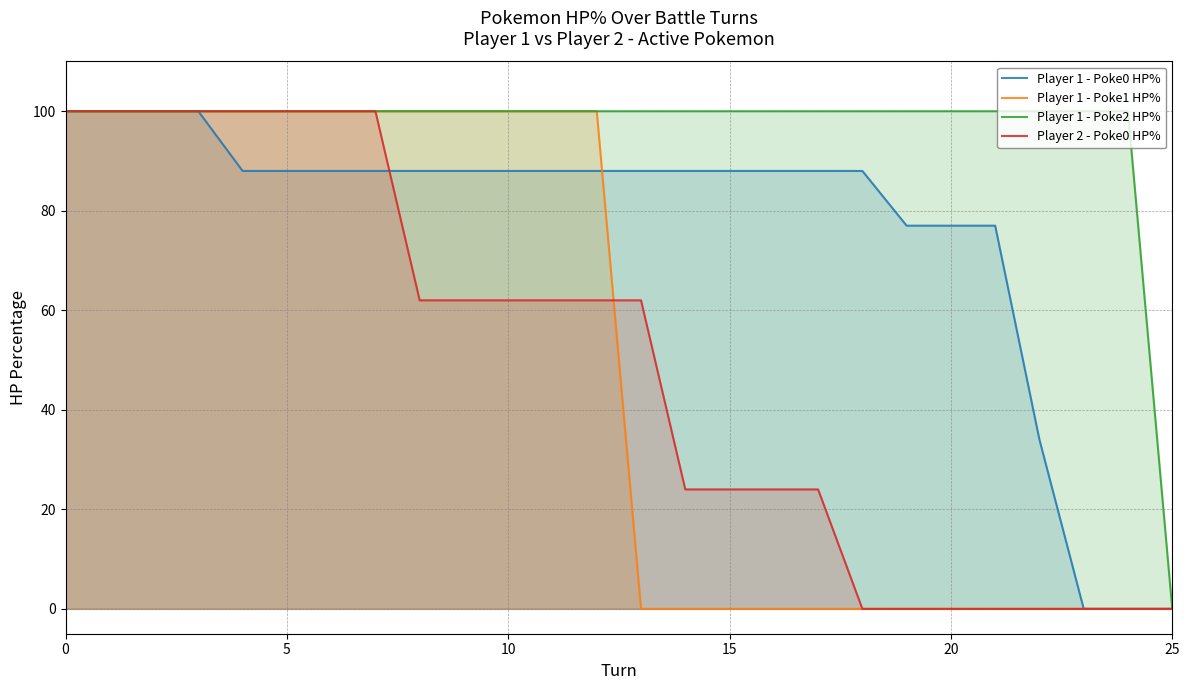

The value of Player 2 - Poke0 HP% at 9 is 104. True or false?

False